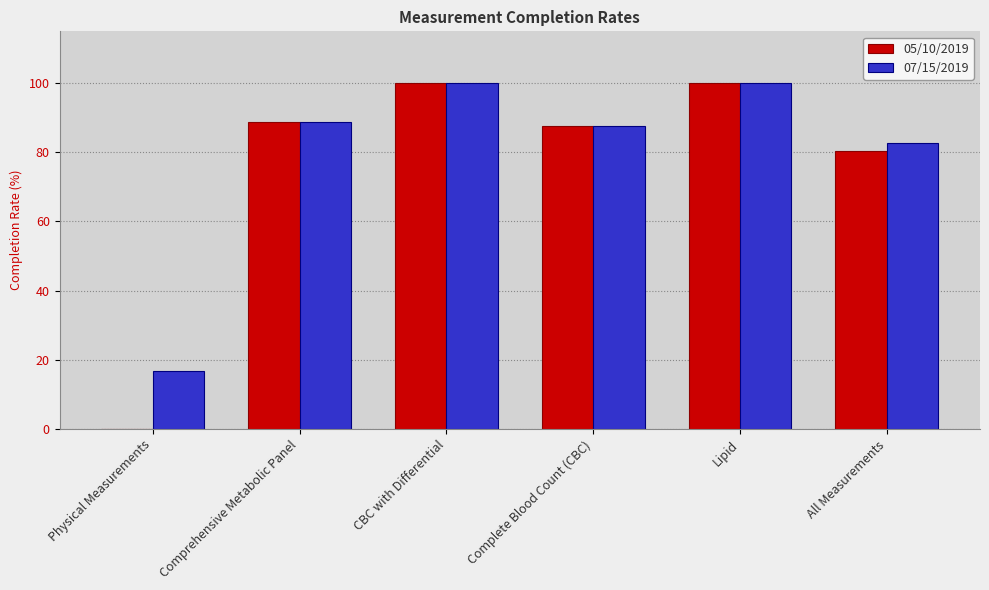

Where is 05/10/2019 nearest to the value 50?

All Measurements